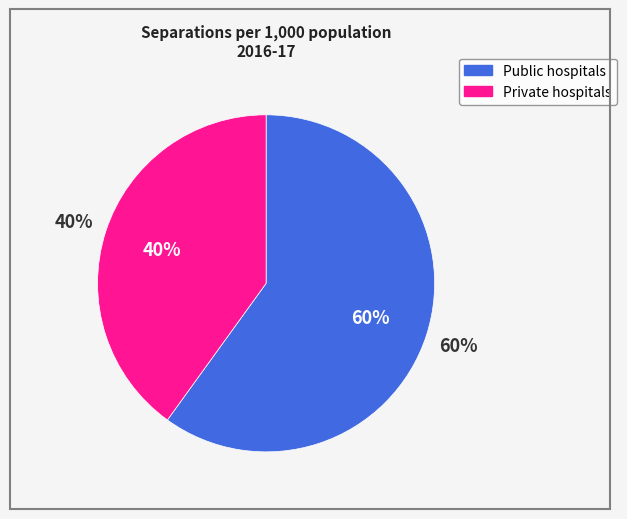

To the nearest percent, what is the combined percentage of Private hospitals and Public hospitals?

100%